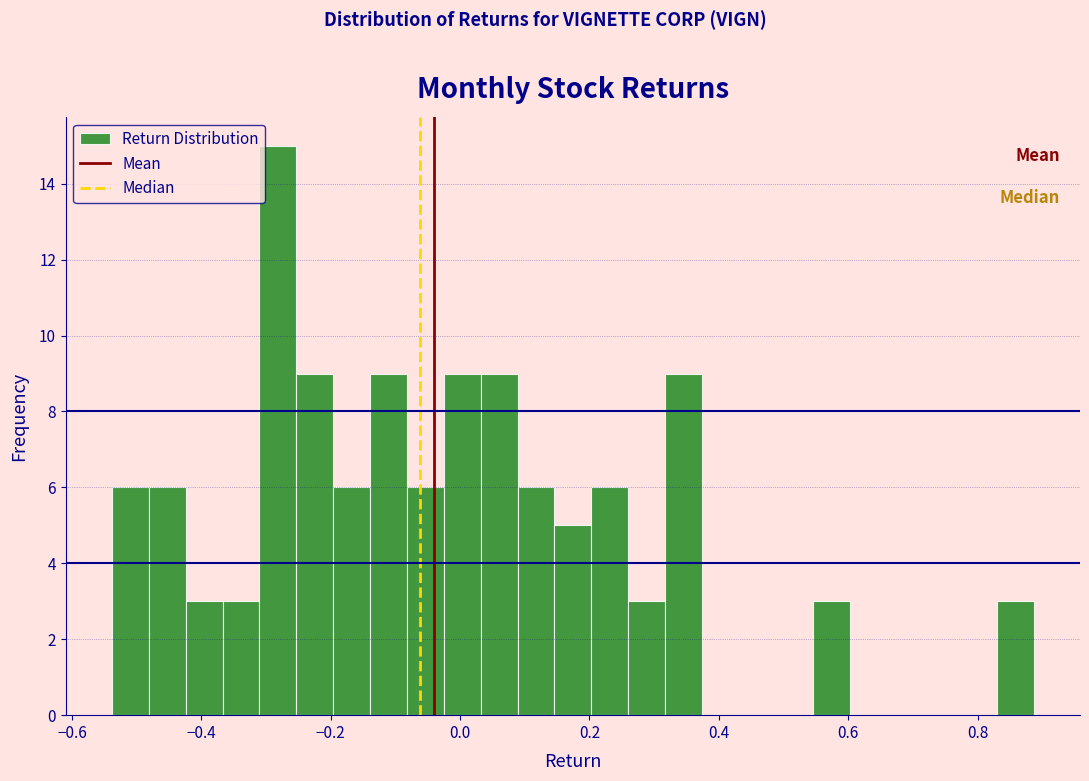

Around what value on the x-axis is the tallest bar? Give the approximate position of its centre, as read against the axis.

-0.28